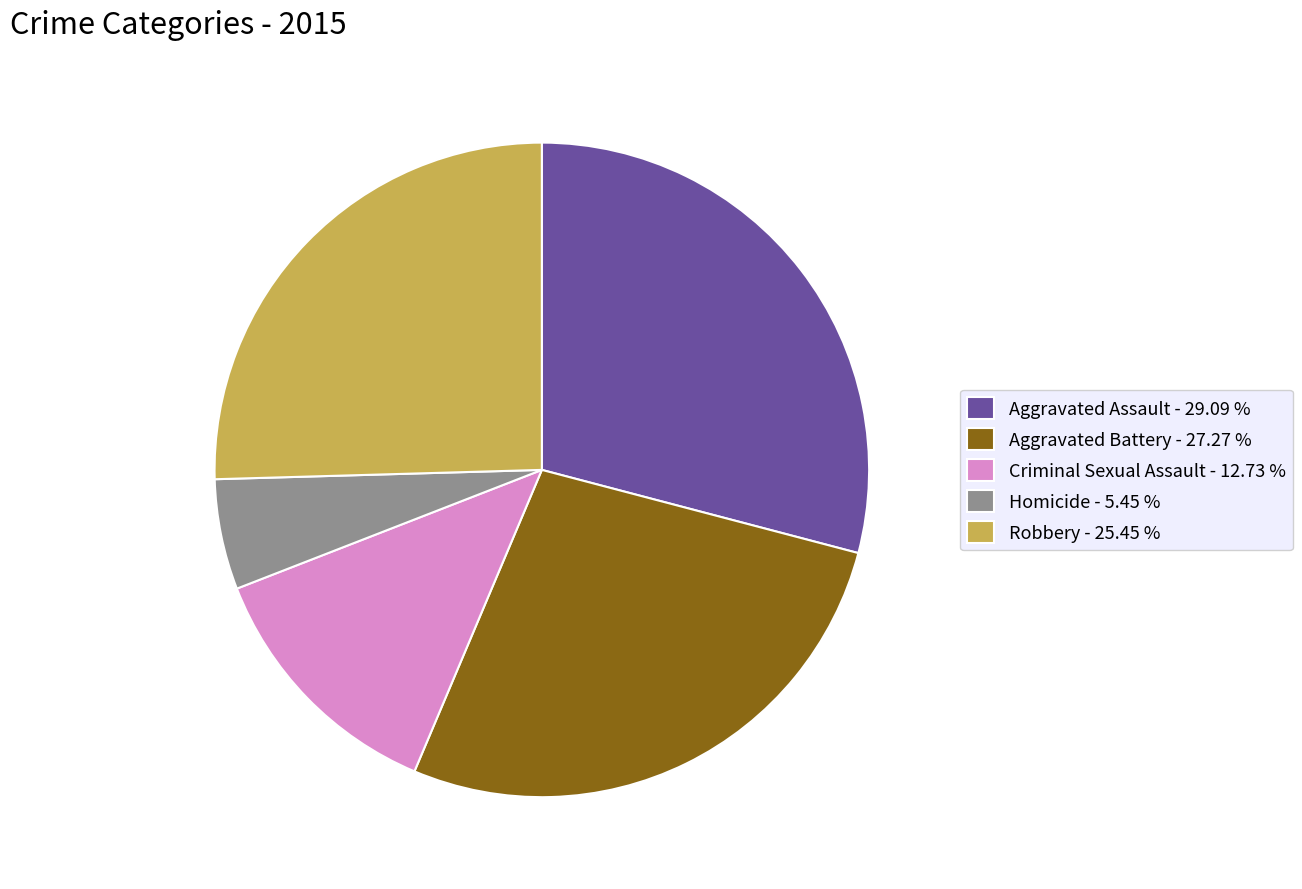

Combined, do Aggravated Assault and Criminal Sexual Assault account for over 50%?

No